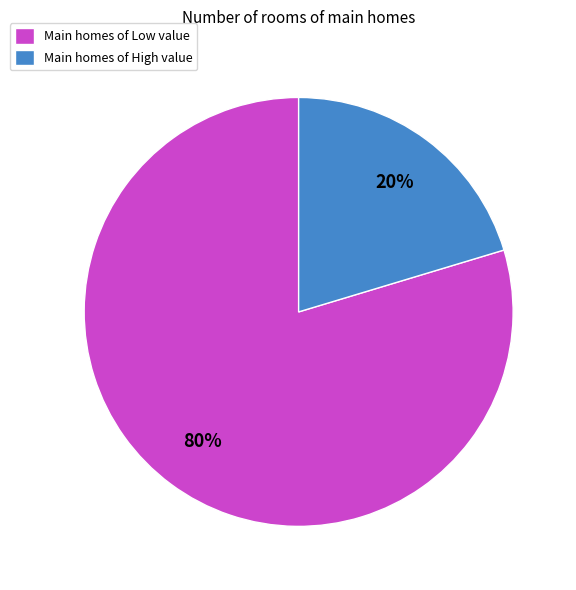

To the nearest percent, what portion does Main homes of Low value represent?

80%